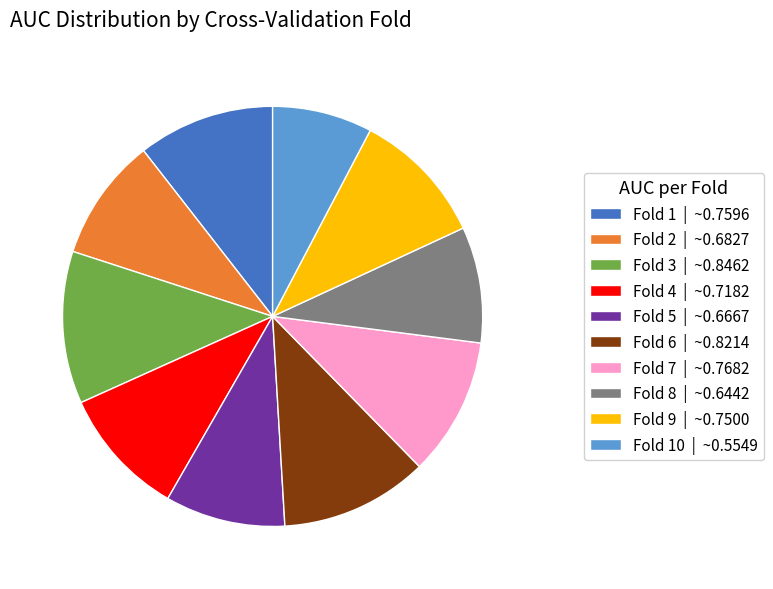

True or false: Fold 8 | ~0.6442 accounts for 17% of the total.

False